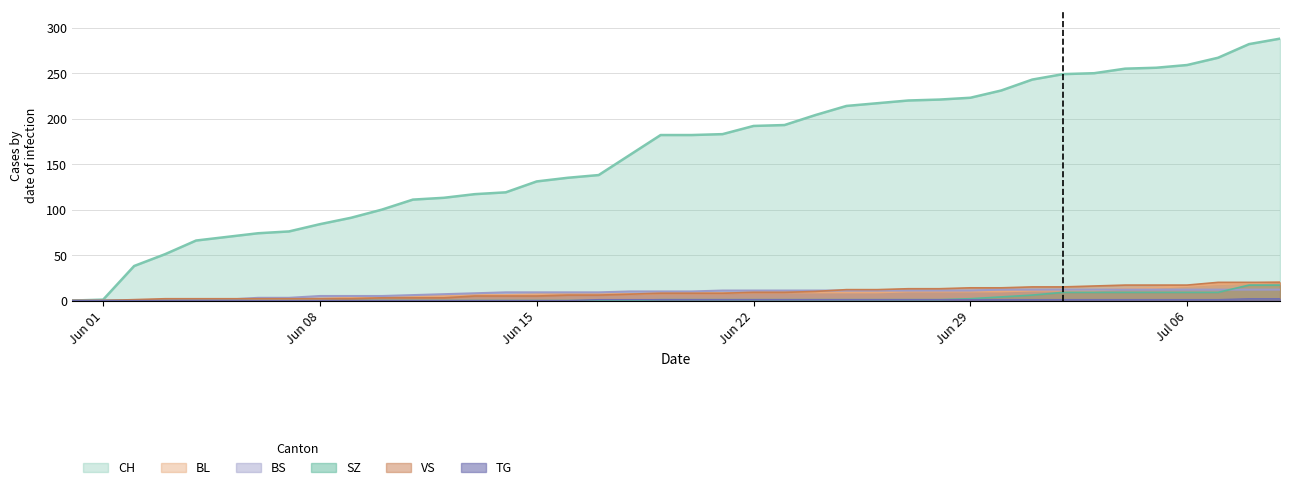

True or false: BS and TG intersect in this chart.

False